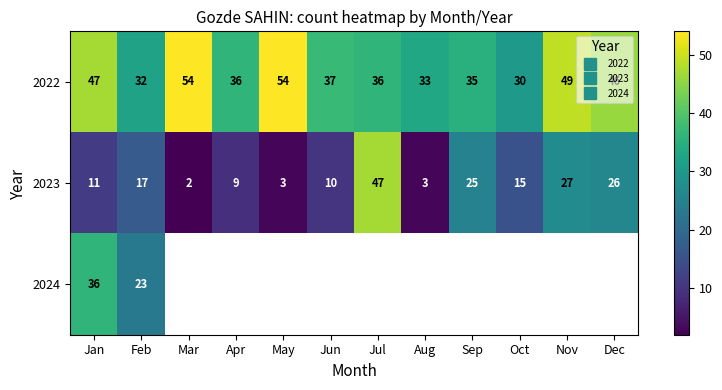

The 2024 series shows 59.7 at Jan. True or false?

False